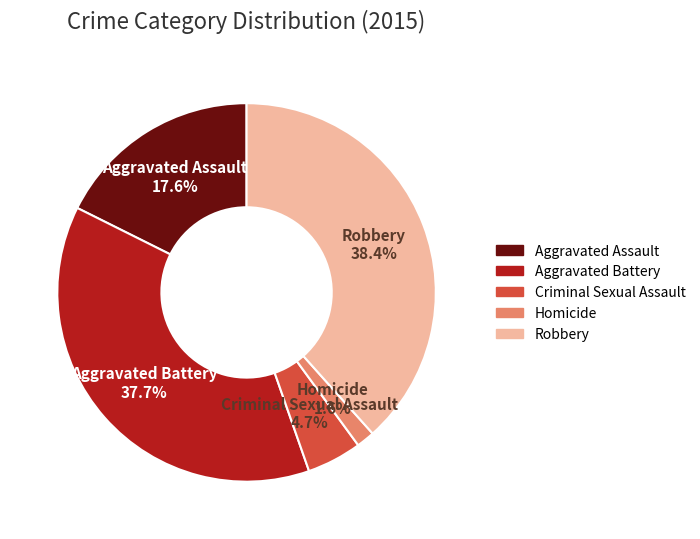

Which has a higher value, Aggravated Battery or Homicide?

Aggravated Battery